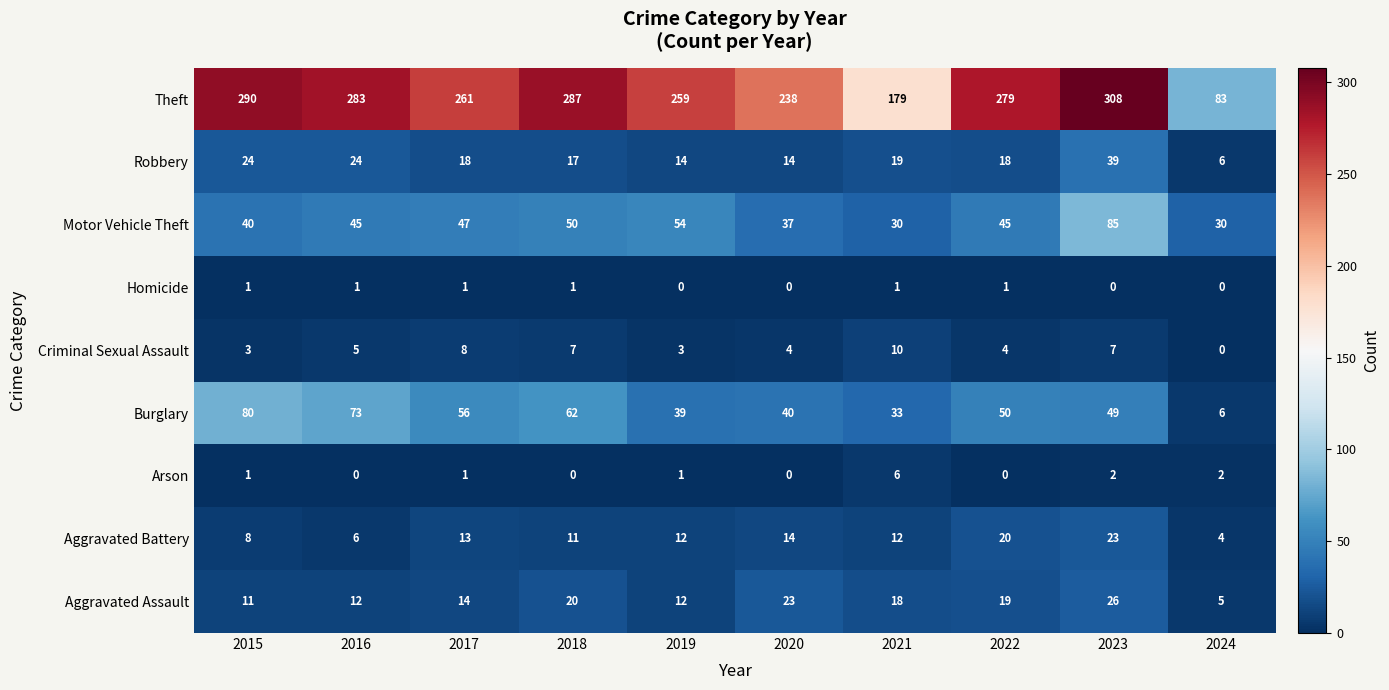

What is the difference between the maximum and minimum values in the Aggravated Assault series?

21